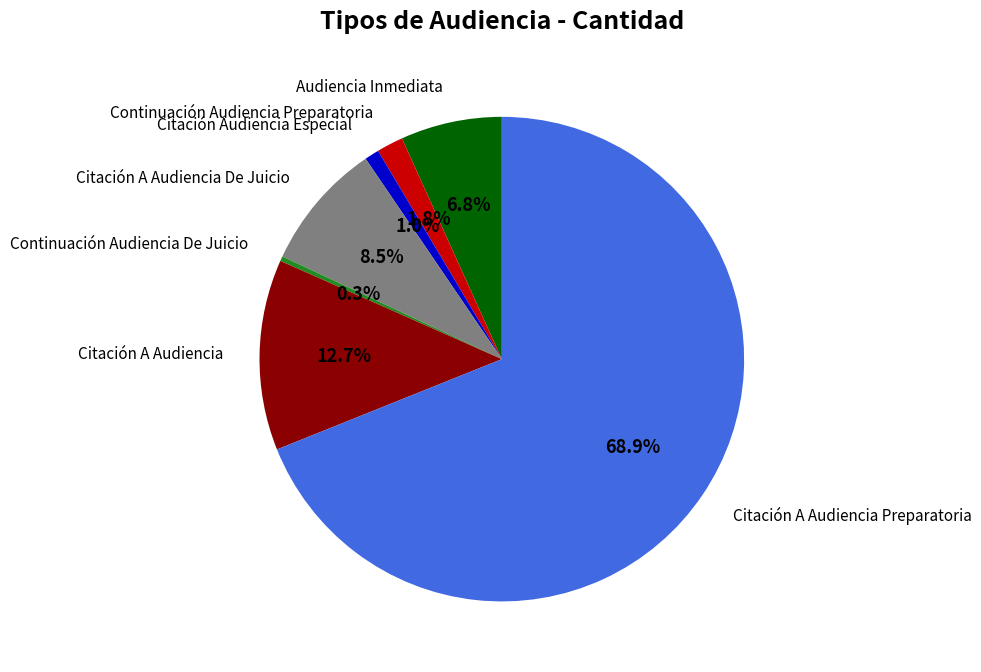

Is there any slice that represents more than half of the pie?

Yes